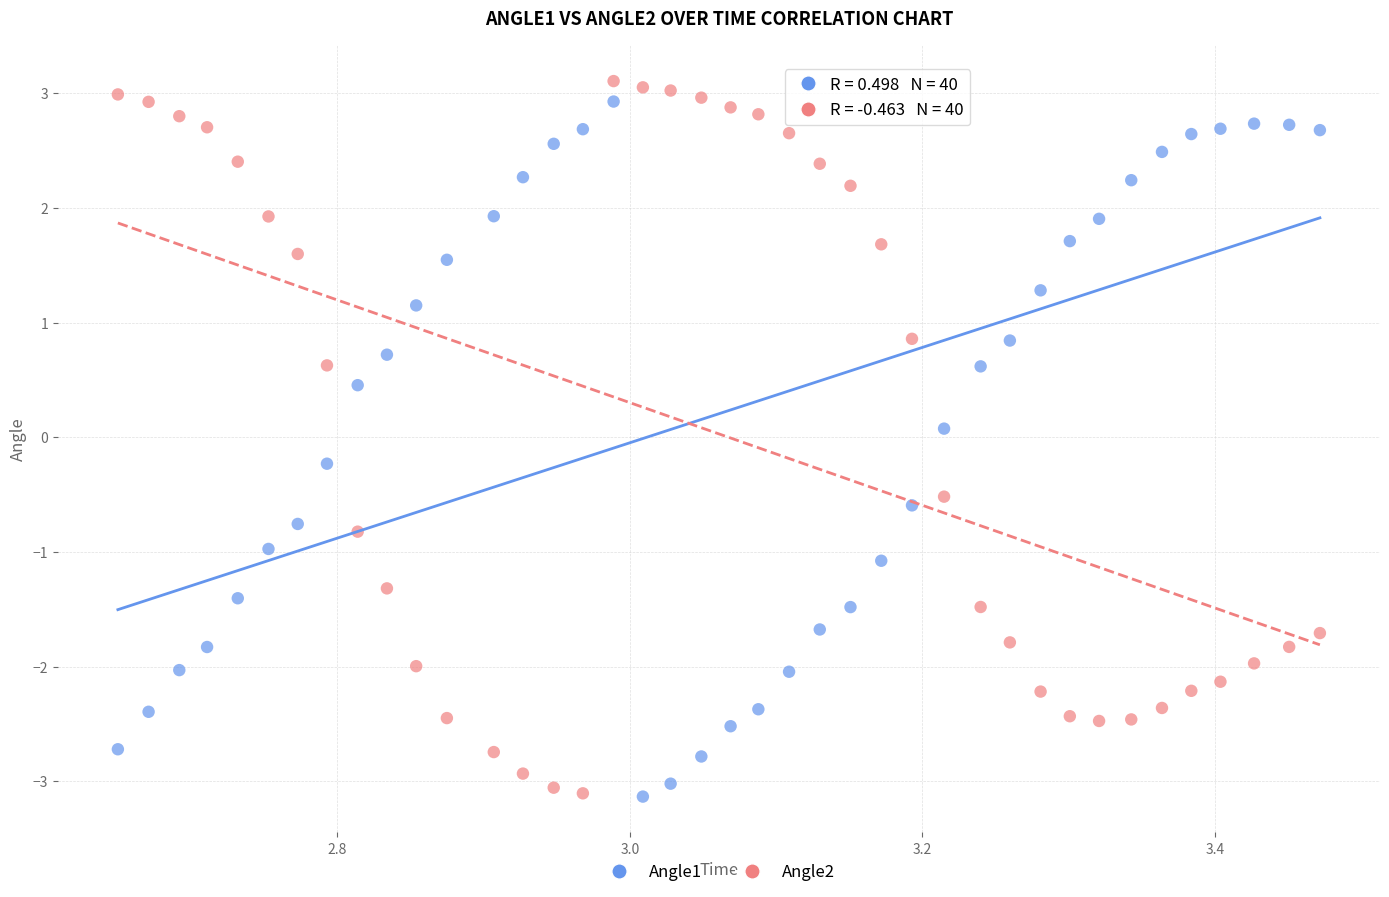

Which series has the largest Y range (max minus min)?

Angle2